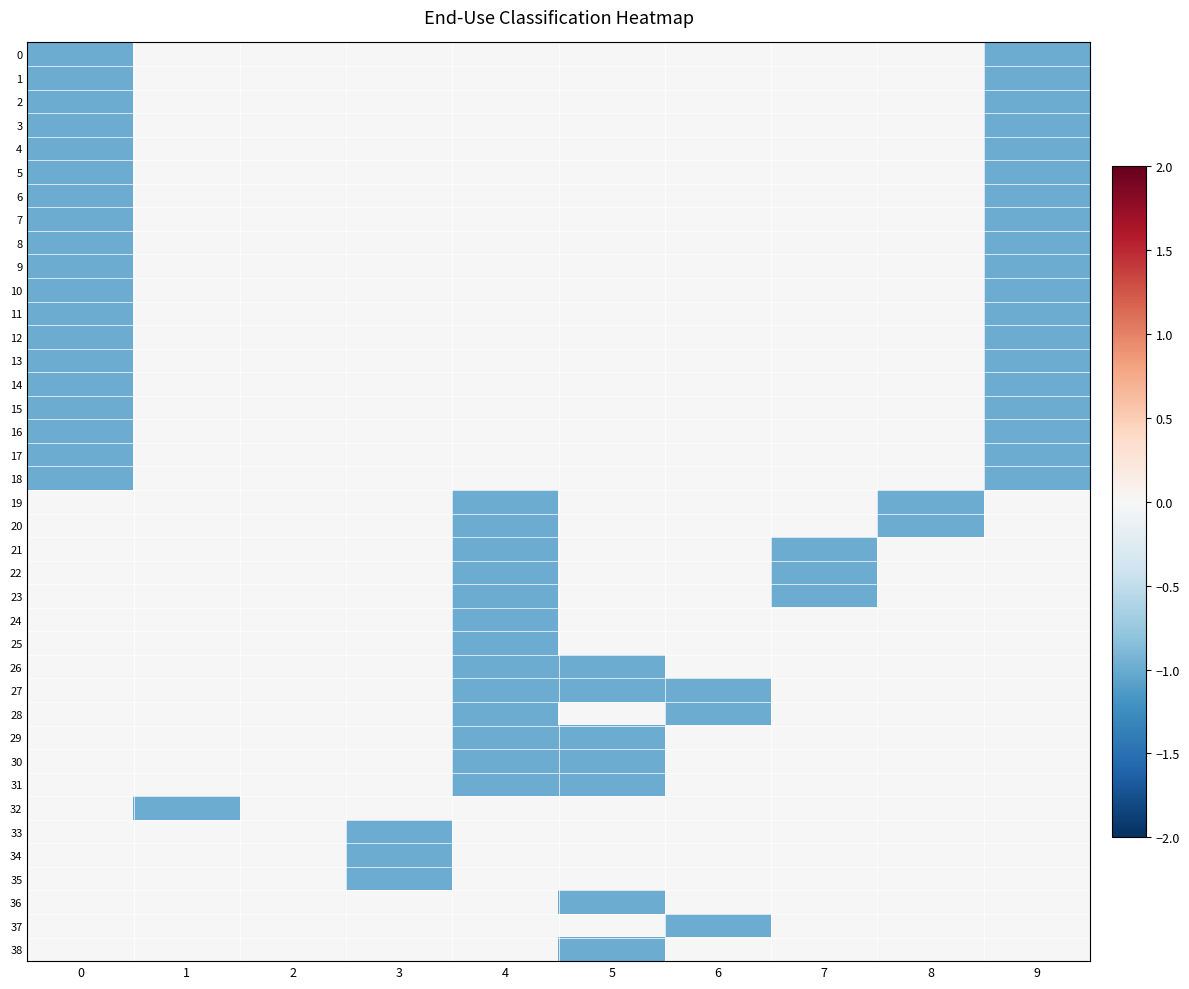

Reading left to right, what are all the values shown in this chart?

0: 0=-1	1=0	2=0	3=0	4=0	5=0	6=0	7=0	8=0	9=-1
1: 0=-1	1=0	2=0	3=0	4=0	5=0	6=0	7=0	8=0	9=-1
2: 0=-1	1=0	2=0	3=0	4=0	5=0	6=0	7=0	8=0	9=-1
3: 0=-1	1=0	2=0	3=0	4=0	5=0	6=0	7=0	8=0	9=-1
4: 0=-1	1=0	2=0	3=0	4=0	5=0	6=0	7=0	8=0	9=-1
5: 0=-1	1=0	2=0	3=0	4=0	5=0	6=0	7=0	8=0	9=-1
6: 0=-1	1=0	2=0	3=0	4=0	5=0	6=0	7=0	8=0	9=-1
7: 0=-1	1=0	2=0	3=0	4=0	5=0	6=0	7=0	8=0	9=-1
8: 0=-1	1=0	2=0	3=0	4=0	5=0	6=0	7=0	8=0	9=-1
9: 0=-1	1=0	2=0	3=0	4=0	5=0	6=0	7=0	8=0	9=-1
10: 0=-1	1=0	2=0	3=0	4=0	5=0	6=0	7=0	8=0	9=-1
11: 0=-1	1=0	2=0	3=0	4=0	5=0	6=0	7=0	8=0	9=-1
12: 0=-1	1=0	2=0	3=0	4=0	5=0	6=0	7=0	8=0	9=-1
13: 0=-1	1=0	2=0	3=0	4=0	5=0	6=0	7=0	8=0	9=-1
14: 0=-1	1=0	2=0	3=0	4=0	5=0	6=0	7=0	8=0	9=-1
15: 0=-1	1=0	2=0	3=0	4=0	5=0	6=0	7=0	8=0	9=-1
16: 0=-1	1=0	2=0	3=0	4=0	5=0	6=0	7=0	8=0	9=-1
17: 0=-1	1=0	2=0	3=0	4=0	5=0	6=0	7=0	8=0	9=-1
18: 0=-1	1=0	2=0	3=0	4=0	5=0	6=0	7=0	8=0	9=-1
19: 0=0	1=0	2=0	3=0	4=-1	5=0	6=0	7=0	8=-1	9=0
20: 0=0	1=0	2=0	3=0	4=-1	5=0	6=0	7=0	8=-1	9=0
21: 0=0	1=0	2=0	3=0	4=-1	5=0	6=0	7=-1	8=0	9=0
22: 0=0	1=0	2=0	3=0	4=-1	5=0	6=0	7=-1	8=0	9=0
23: 0=0	1=0	2=0	3=0	4=-1	5=0	6=0	7=-1	8=0	9=0
24: 0=0	1=0	2=0	3=0	4=-1	5=0	6=0	7=0	8=0	9=0
25: 0=0	1=0	2=0	3=0	4=-1	5=0	6=0	7=0	8=0	9=0
26: 0=0	1=0	2=0	3=0	4=-1	5=-1	6=0	7=0	8=0	9=0
27: 0=0	1=0	2=0	3=0	4=-1	5=-1	6=-1	7=0	8=0	9=0
28: 0=0	1=0	2=0	3=0	4=-1	5=0	6=-1	7=0	8=0	9=0
29: 0=0	1=0	2=0	3=0	4=-1	5=-1	6=0	7=0	8=0	9=0
30: 0=0	1=0	2=0	3=0	4=-1	5=-1	6=0	7=0	8=0	9=0
31: 0=0	1=0	2=0	3=0	4=-1	5=-1	6=0	7=0	8=0	9=0
32: 0=0	1=-1	2=0	3=0	4=0	5=0	6=0	7=0	8=0	9=0
33: 0=0	1=0	2=0	3=-1	4=0	5=0	6=0	7=0	8=0	9=0
34: 0=0	1=0	2=0	3=-1	4=0	5=0	6=0	7=0	8=0	9=0
35: 0=0	1=0	2=0	3=-1	4=0	5=0	6=0	7=0	8=0	9=0
36: 0=0	1=0	2=0	3=0	4=0	5=-1	6=0	7=0	8=0	9=0
37: 0=0	1=0	2=0	3=0	4=0	5=0	6=-1	7=0	8=0	9=0
38: 0=0	1=0	2=0	3=0	4=0	5=-1	6=0	7=0	8=0	9=0